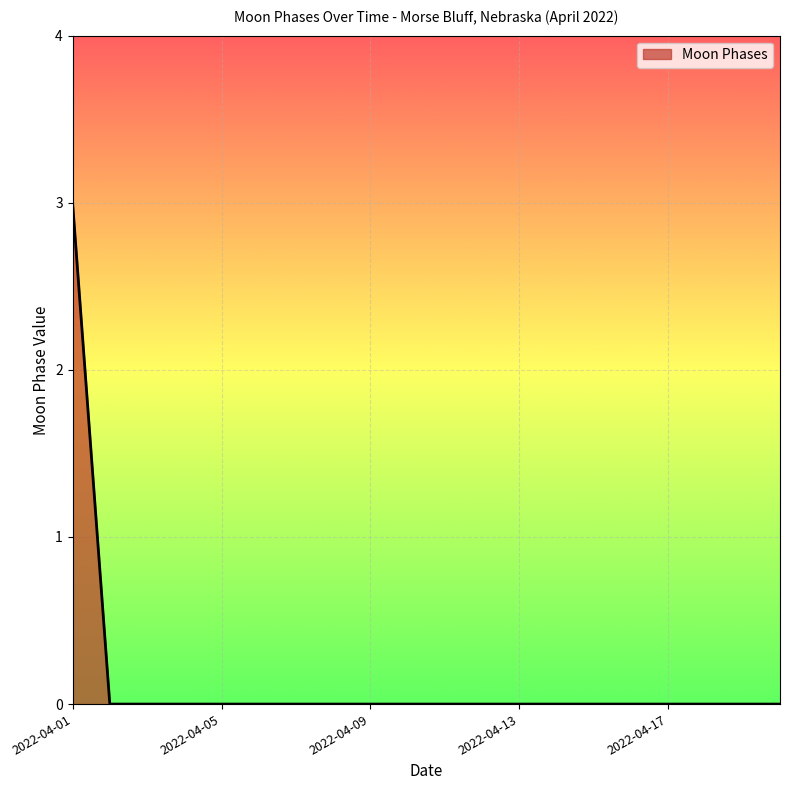

Does the chart display data point markers on the line(s)?

No